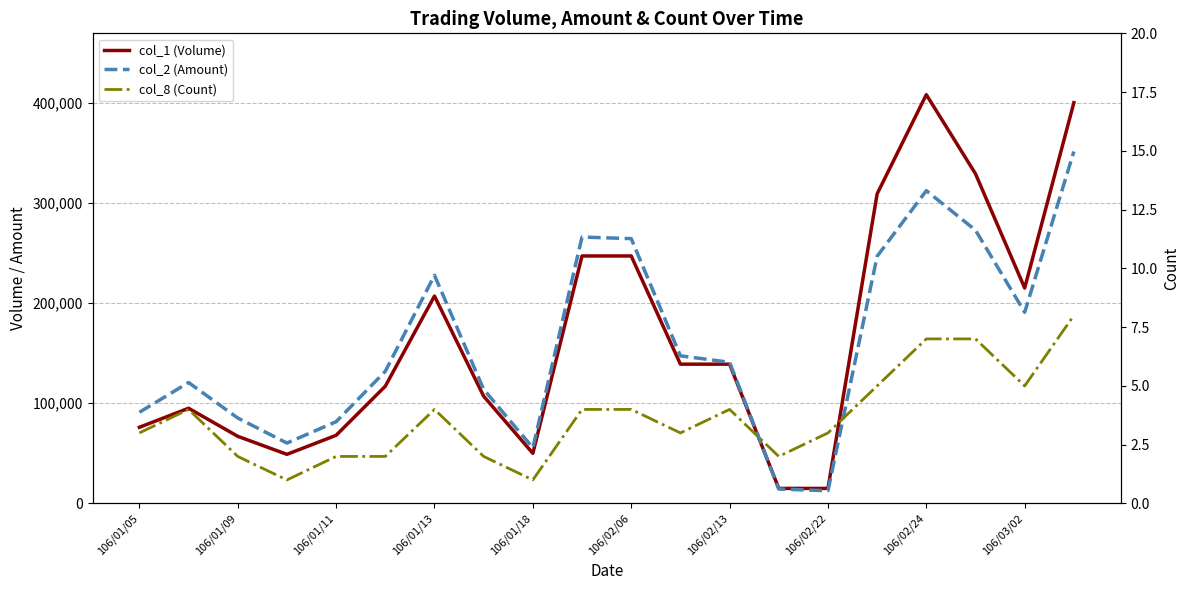

At how many categories does at least one series exceed 35843?

18